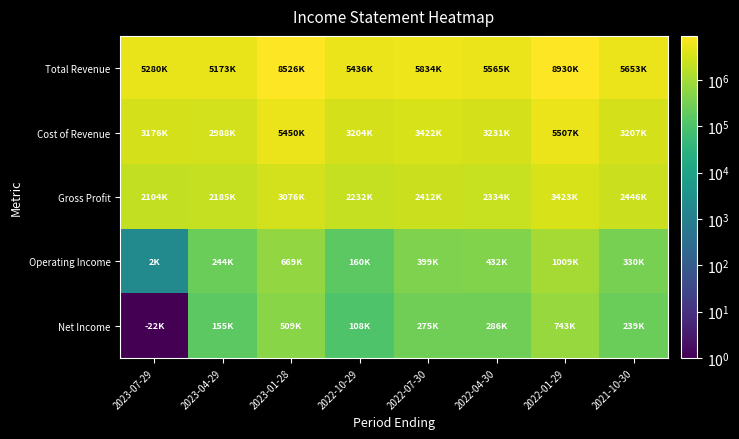

Which has a higher value, 2022-07-30 or 2023-07-29?

2022-07-30